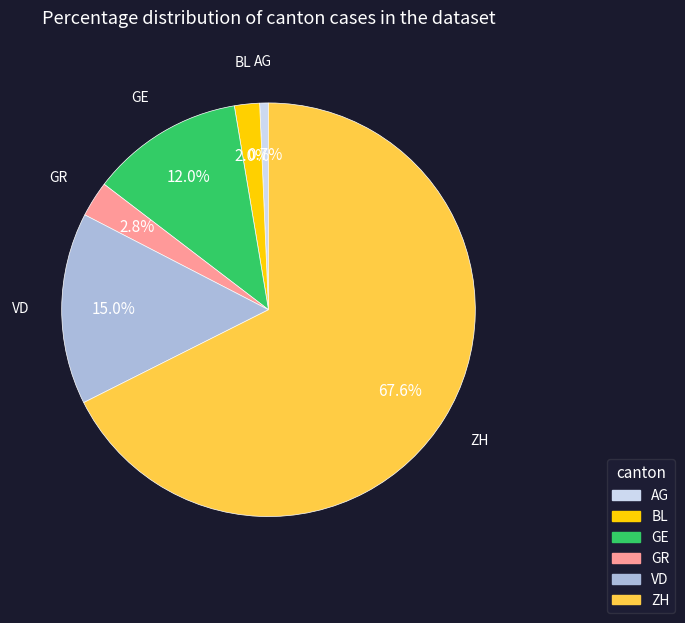

Does any single category account for the majority?

Yes